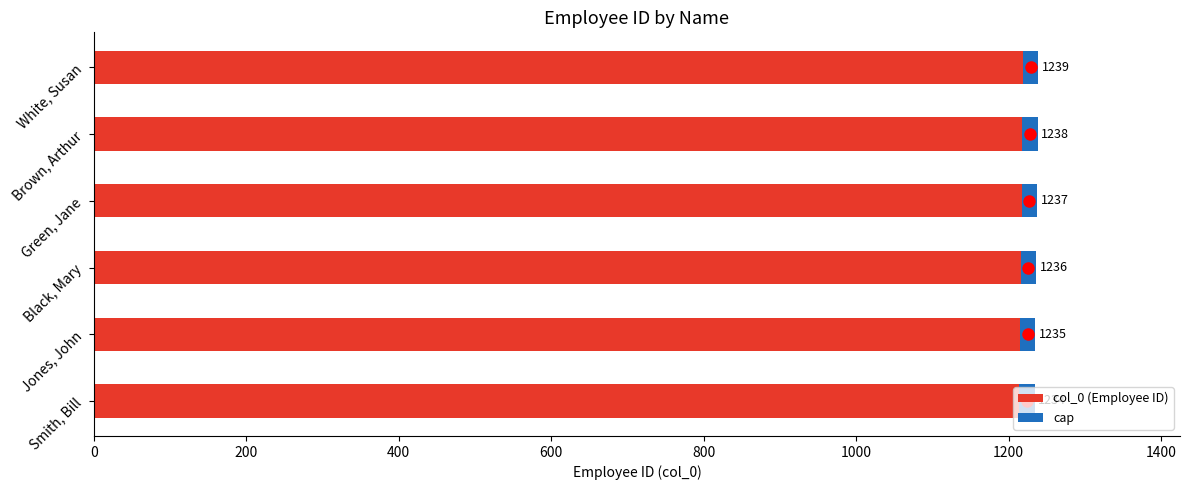

What is the minimum value shown in the chart?

1234